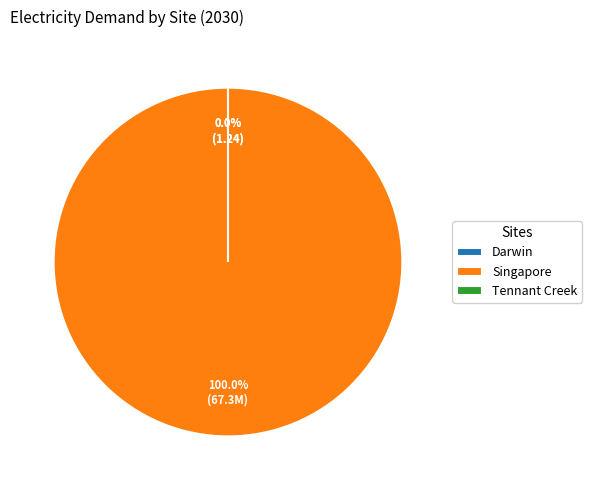

What is the largest slice in the pie chart?

Singapore